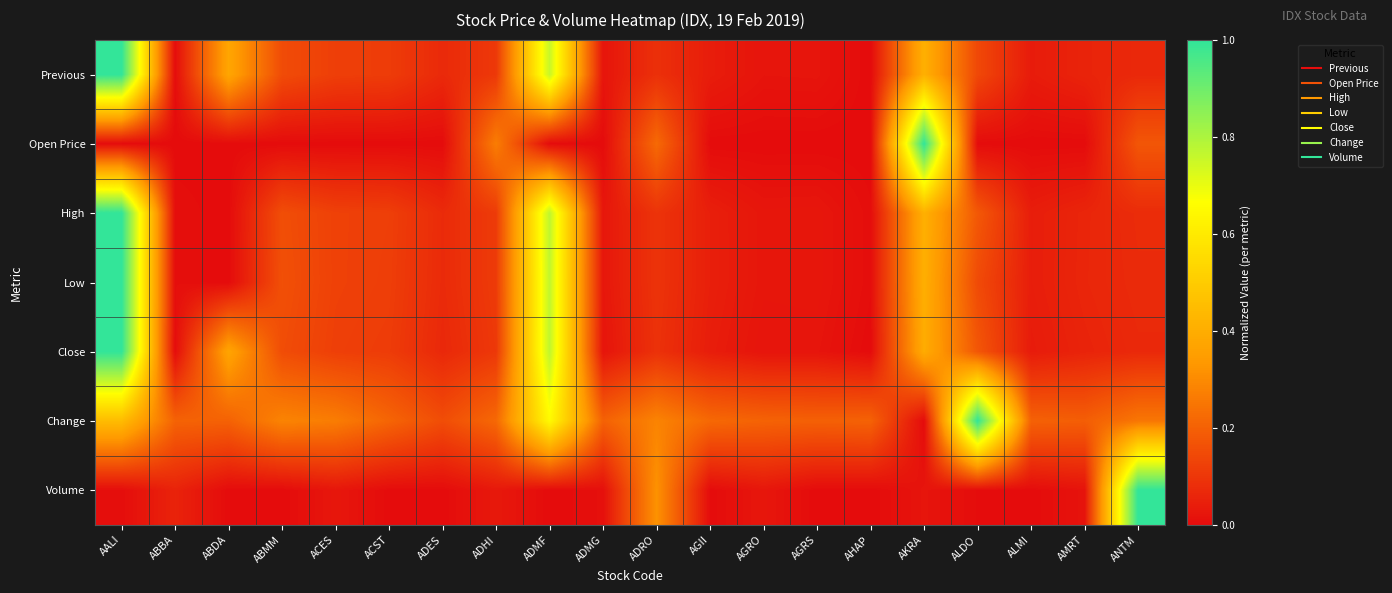

Which series has the largest range (max minus min)?

Previous